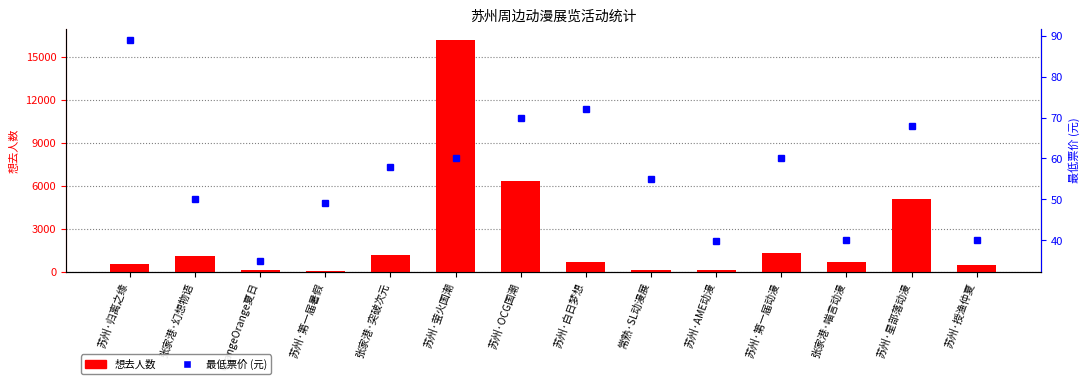

At which label is 想去人数 closest to 8099?

苏州·OCG国潮